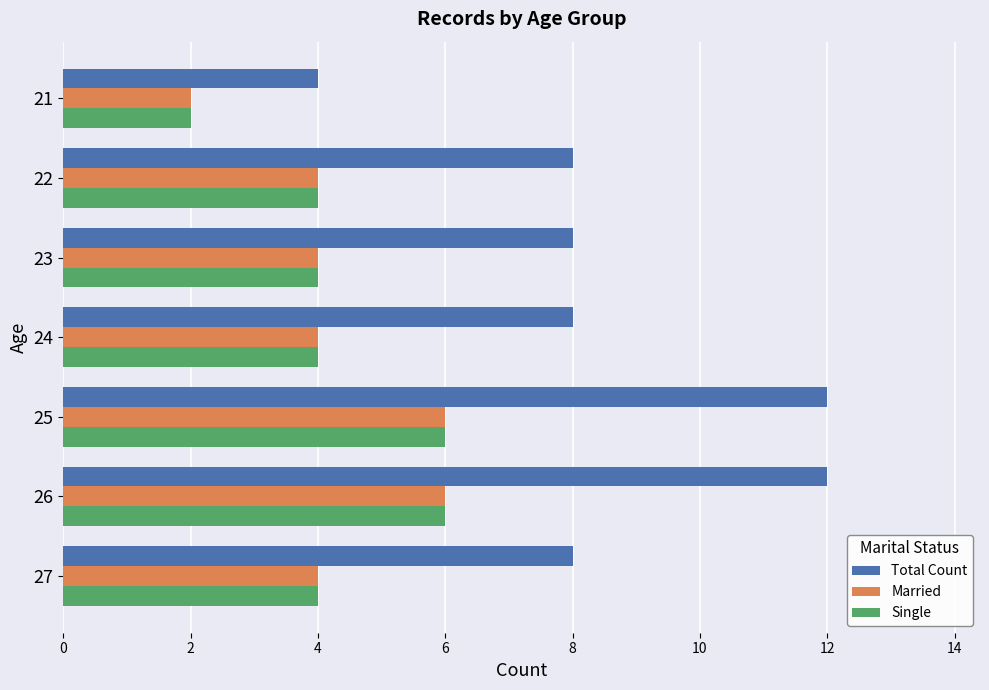

What is the maximum value for Single?

6